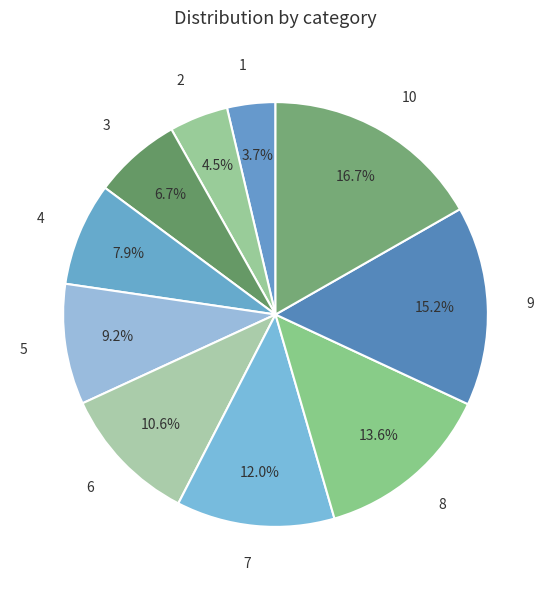

Combined, what portion of the pie is 10 and 2?

21.2%